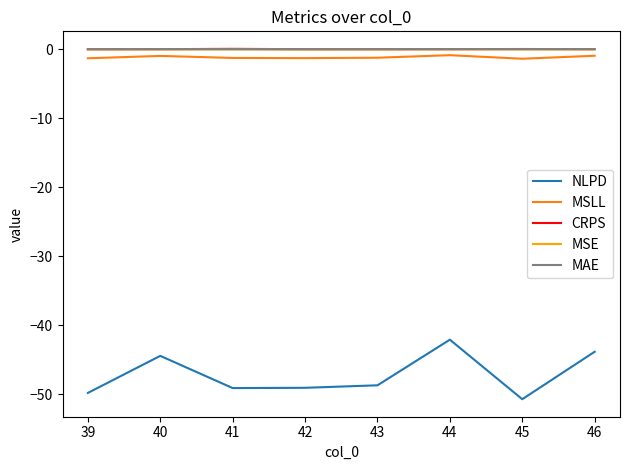

True or false: MAE and NLPD cross at least once.

False